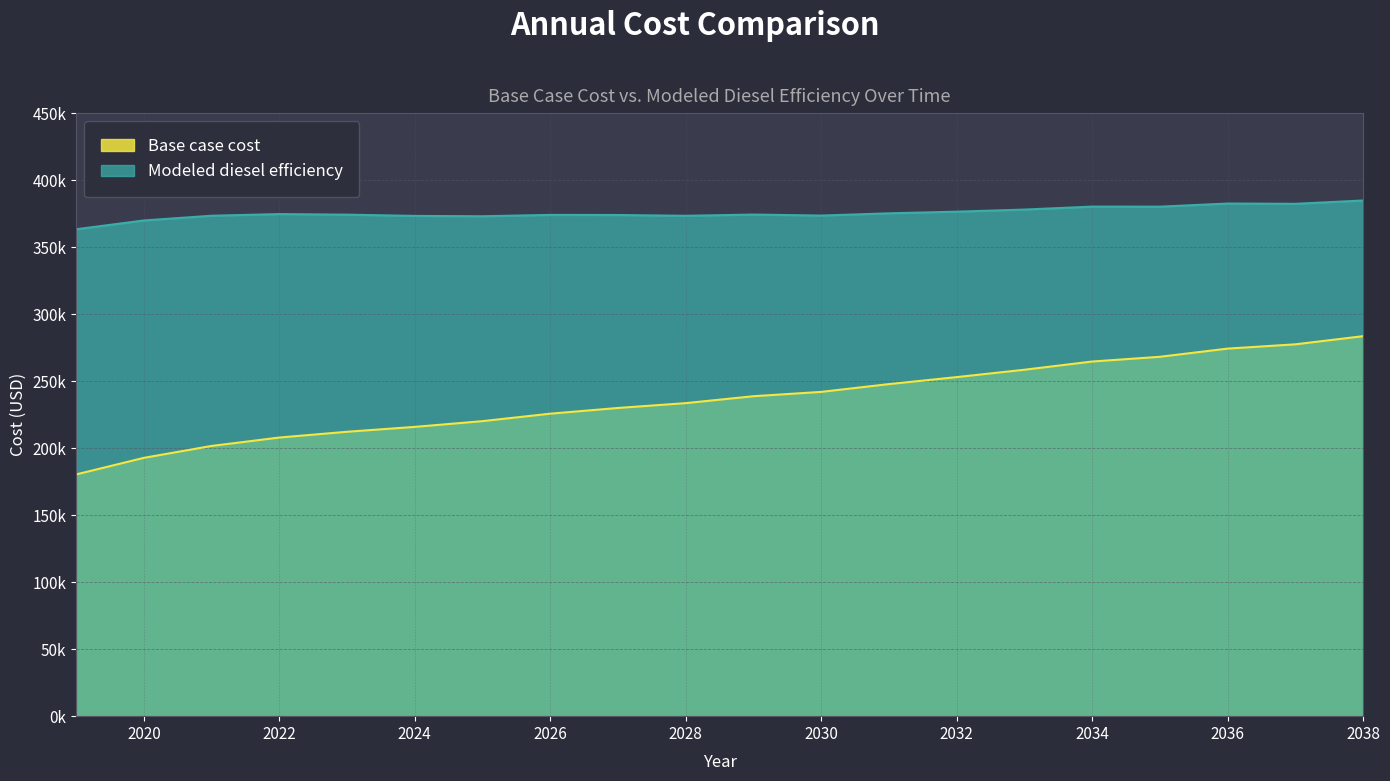

How many interior local valleys does the Modeled diesel efficiency series have?

5